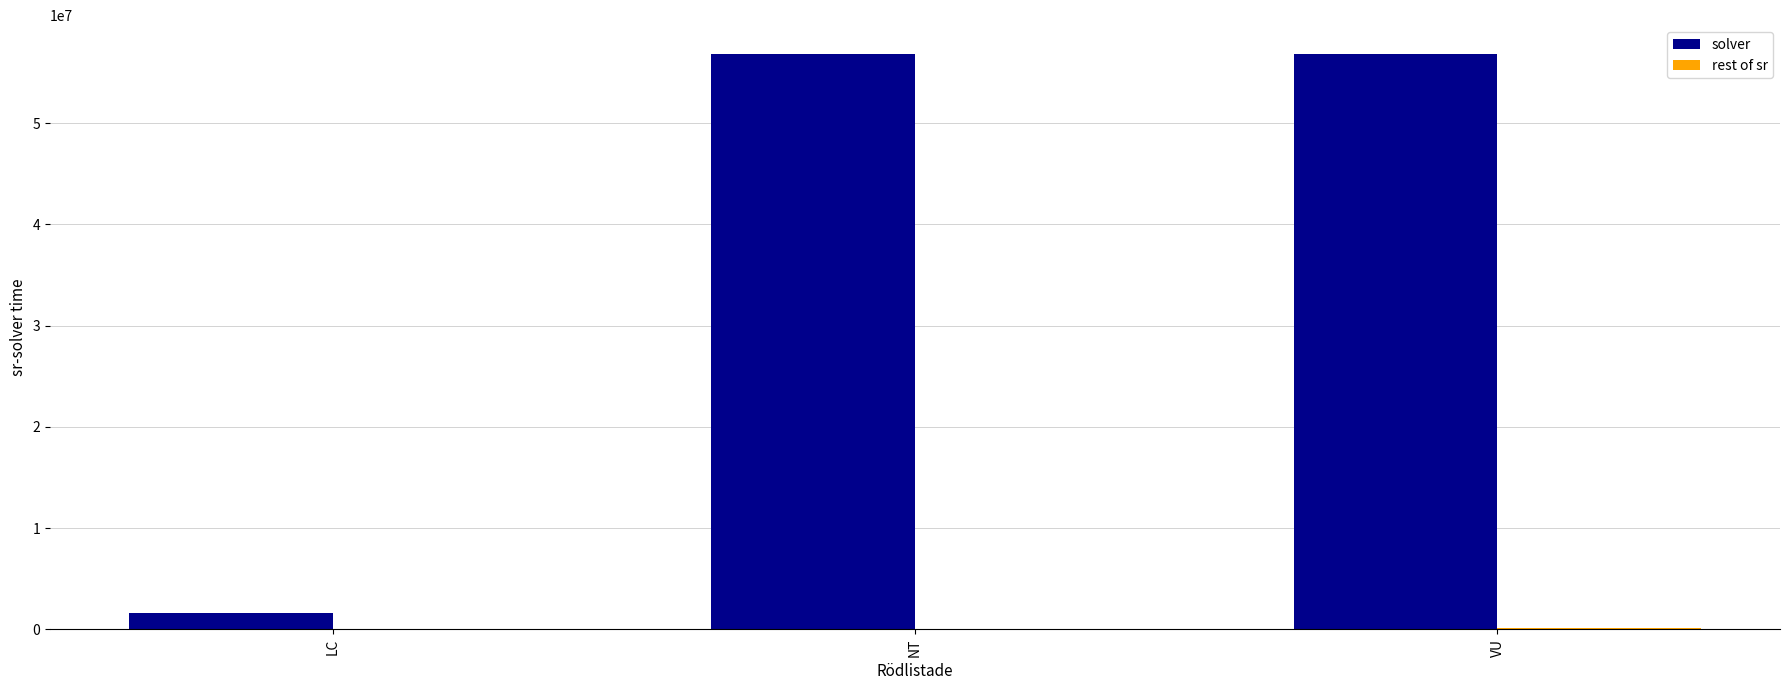

What is the sum of all solver values?

115237860